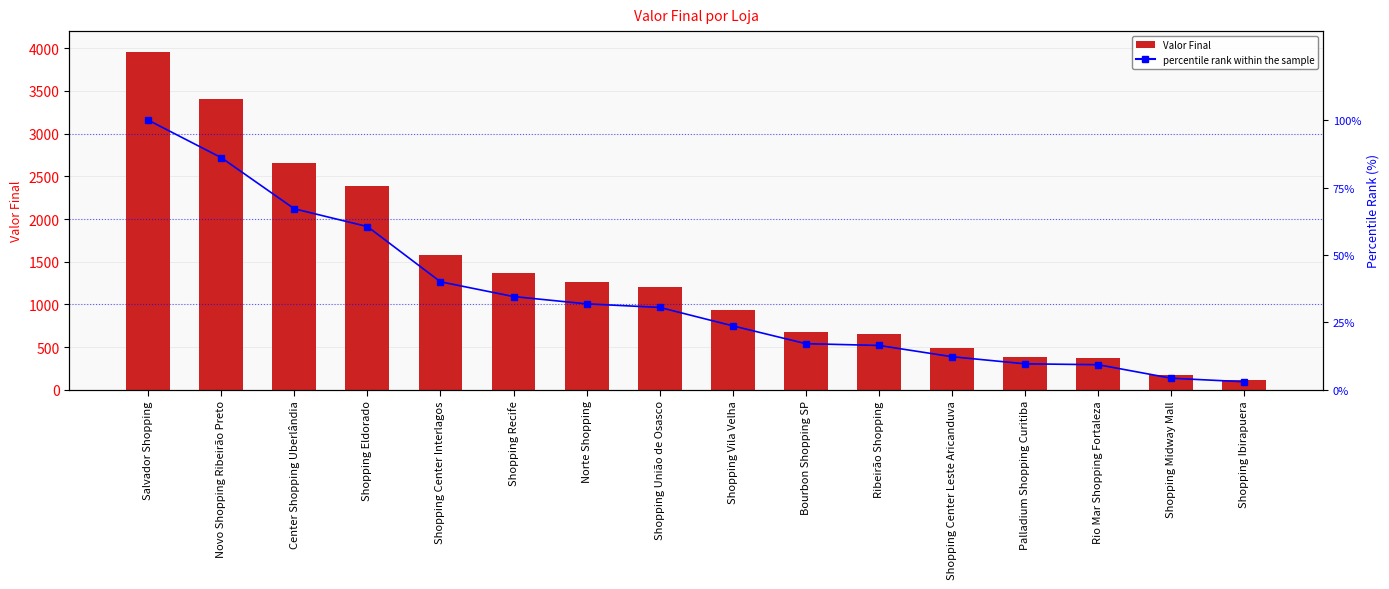

How many data points in percentile rank within the sample are less than 30?

8